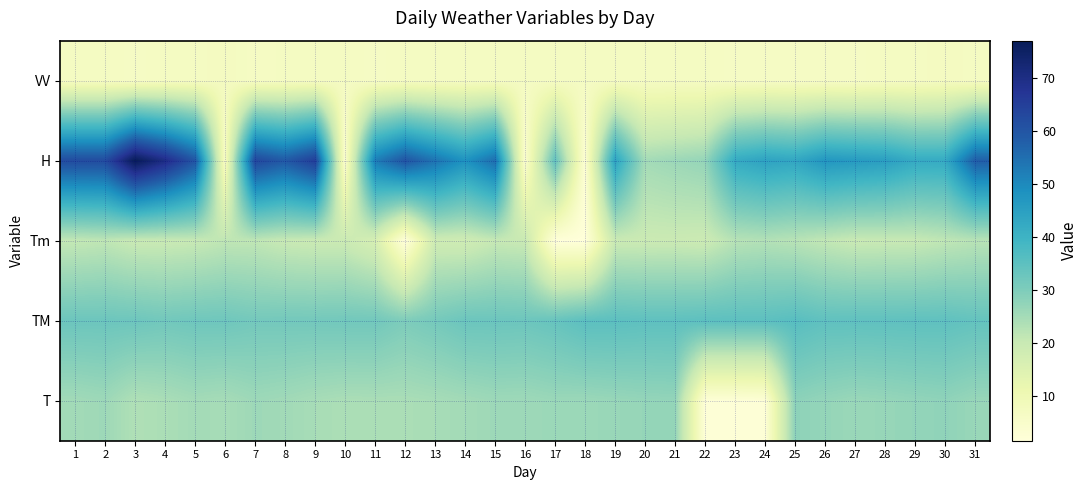

At which category does the chart reach its minimum across all series?

18